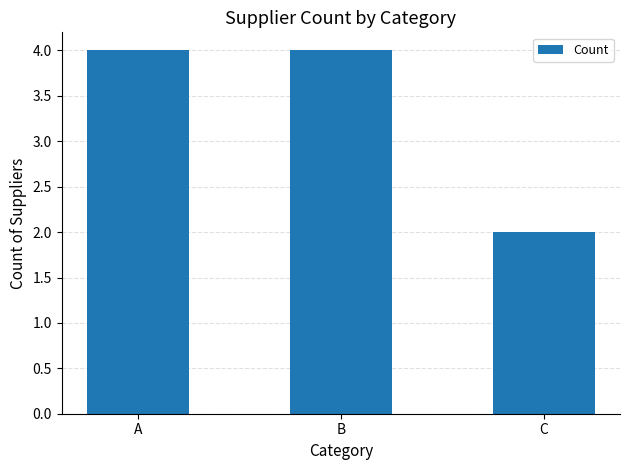

What is the sum of the values at C and B?

6